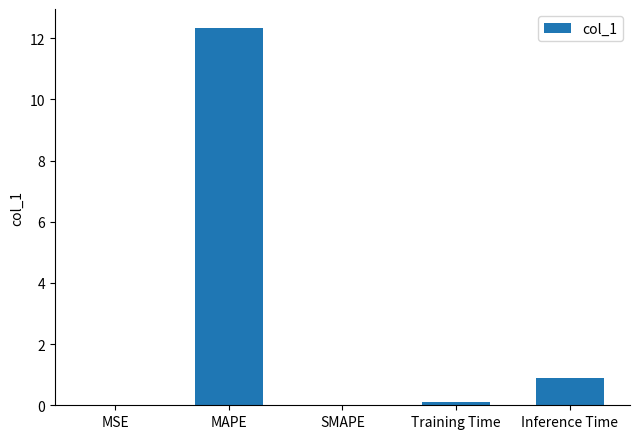

At which label is the value closest to 6?

Inference Time